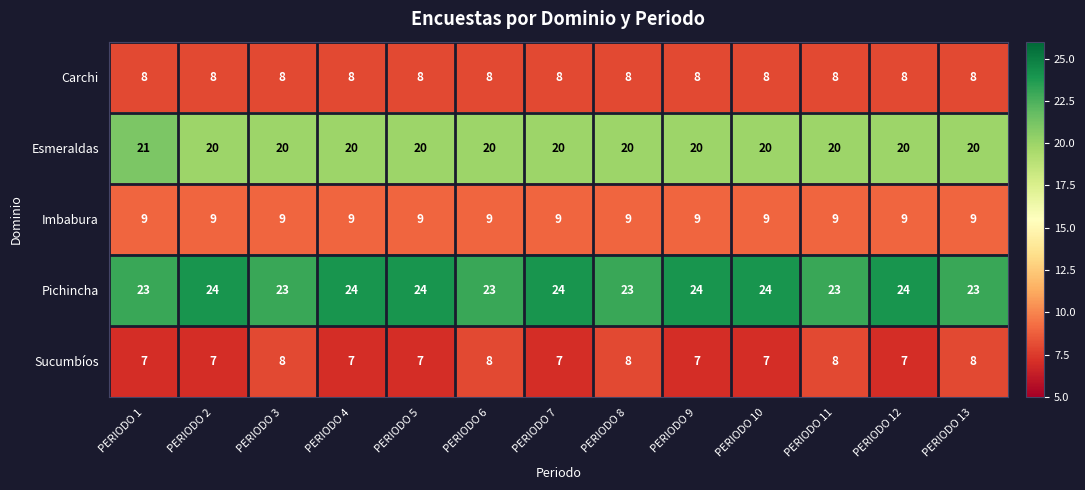

What is the highest value of the Imbabura series?

9